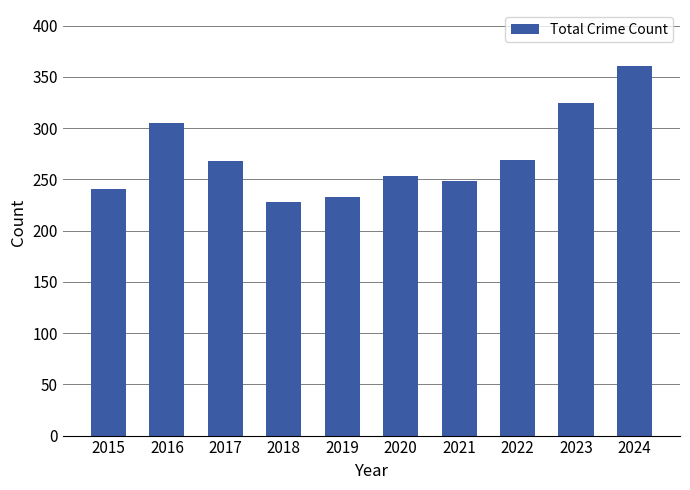

The chart shows a value of 361 at 2024. True or false?

True